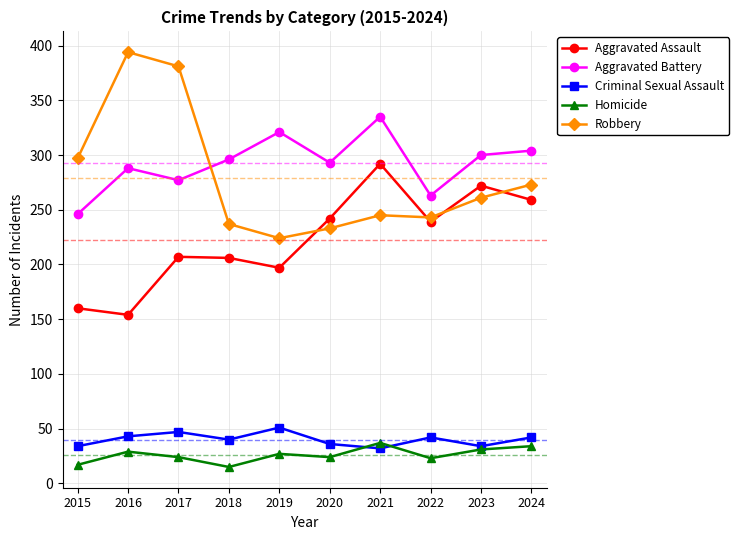

What is the difference between the highest and lowest values at 2023?

269